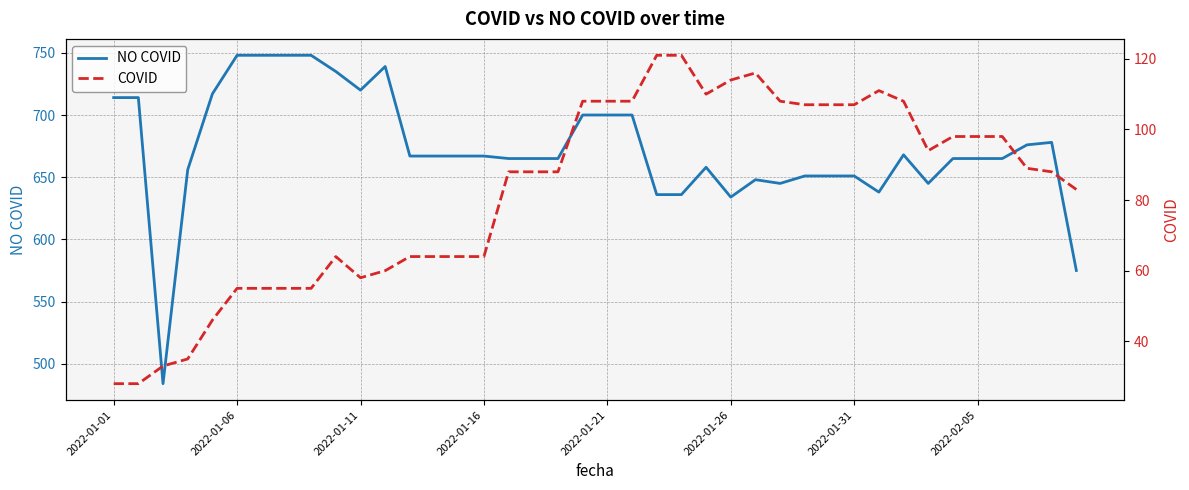

Reading left to right, what are all the values shown in this chart?

NO COVID: 714	714	484	656	717	748	748	748	748	735	720	739	667	667	667	667	665	665	665	700	700	700	636	636	658	634	648	645	651	651	651	638	668	645	665	665	665	676	678	575
COVID: 28	28	33	35	46	55	55	55	55	64	58	60	64	64	64	64	88	88	88	108	108	108	121	121	110	114	116	108	107	107	107	111	108	94	98	98	98	89	88	83